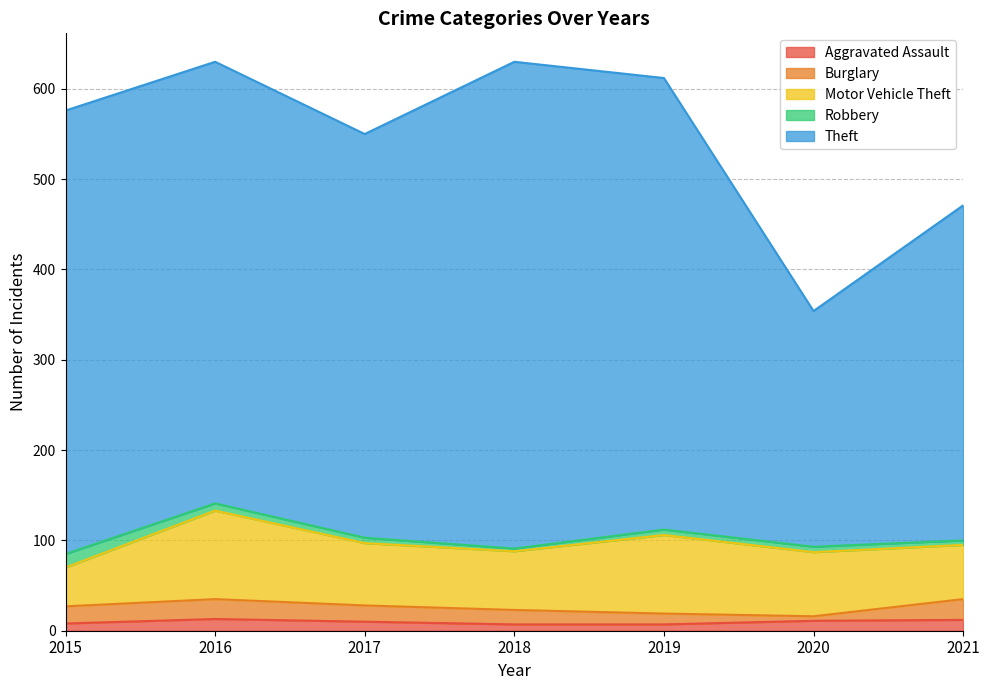

How many categories are shown in the chart?

7